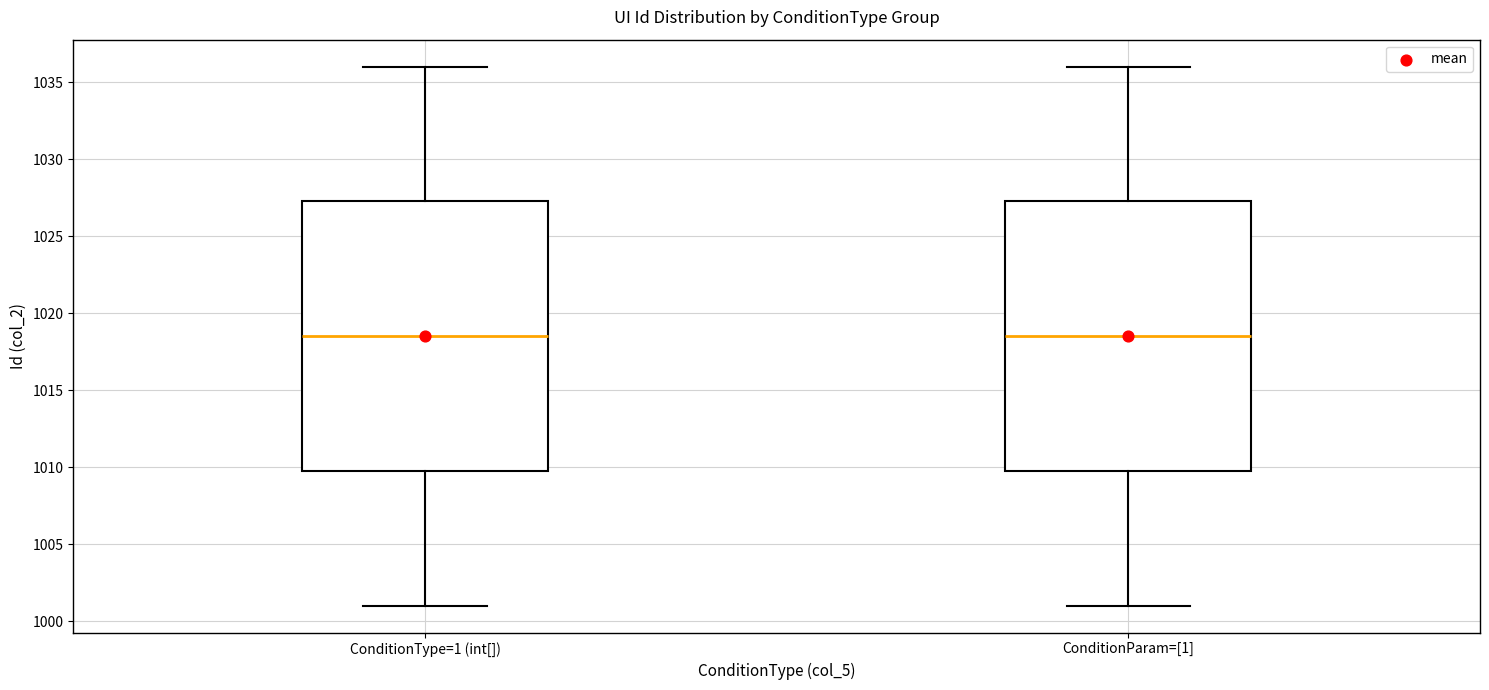

Reading left to right, read every box against the y-axis: the position of its median line, the range the box covers, and the ends of its whiskers. The values are not printed on the chart, so give them approximately, as read against the axis.

ConditionType=1 (int[]): median 1018.5, box 1010.0 to 1027.5, whiskers 1001.0 to 1036.0
ConditionParam=[1]: median 1018.5, box 1010.0 to 1027.5, whiskers 1001.0 to 1036.0